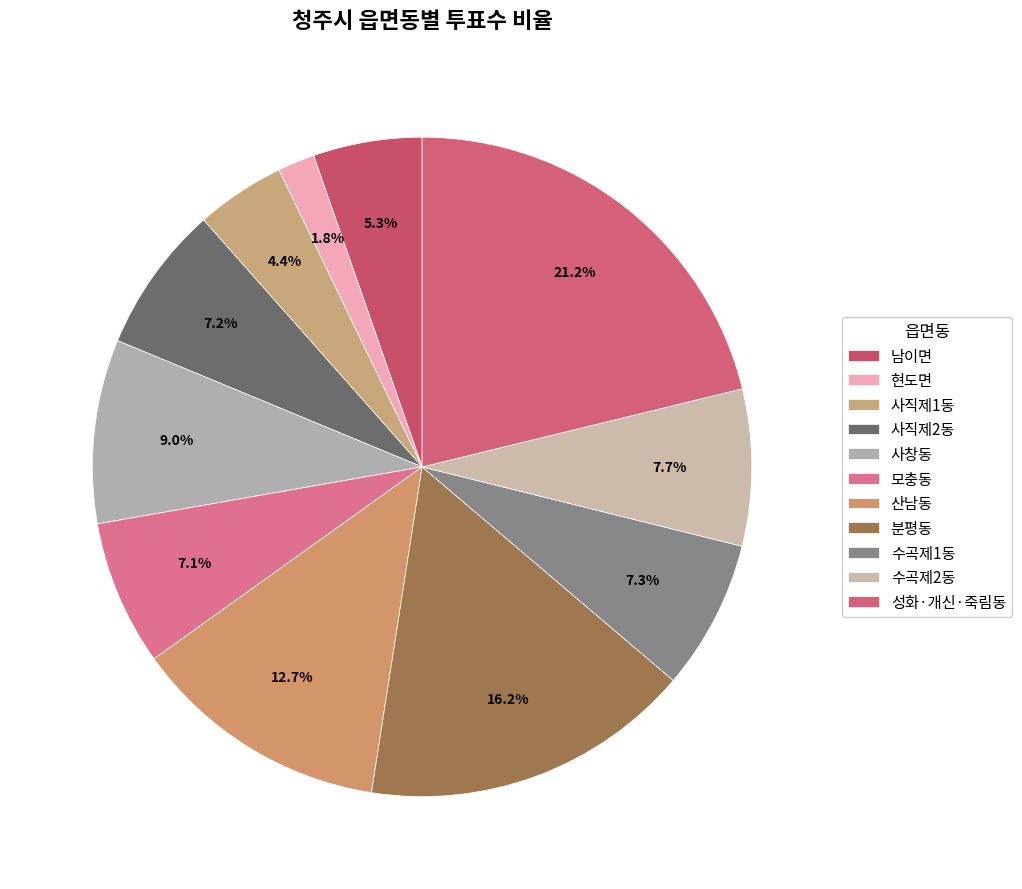

Rank the categories by value from highest to lowest.

성화·개신·죽림동, 분평동, 산남동, 사창동, 수곡제2동, 수곡제1동, 사직제2동, 모충동, 남이면, 사직제1동, 현도면